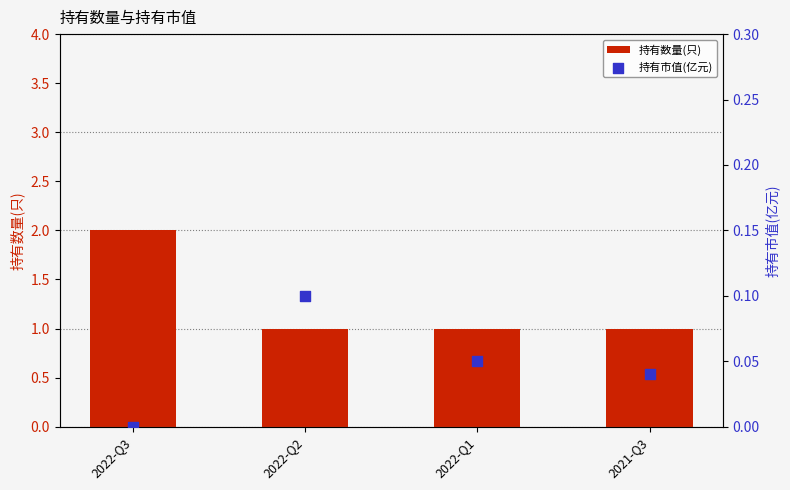

Which series contains the highest Y value?

持有数量(只)